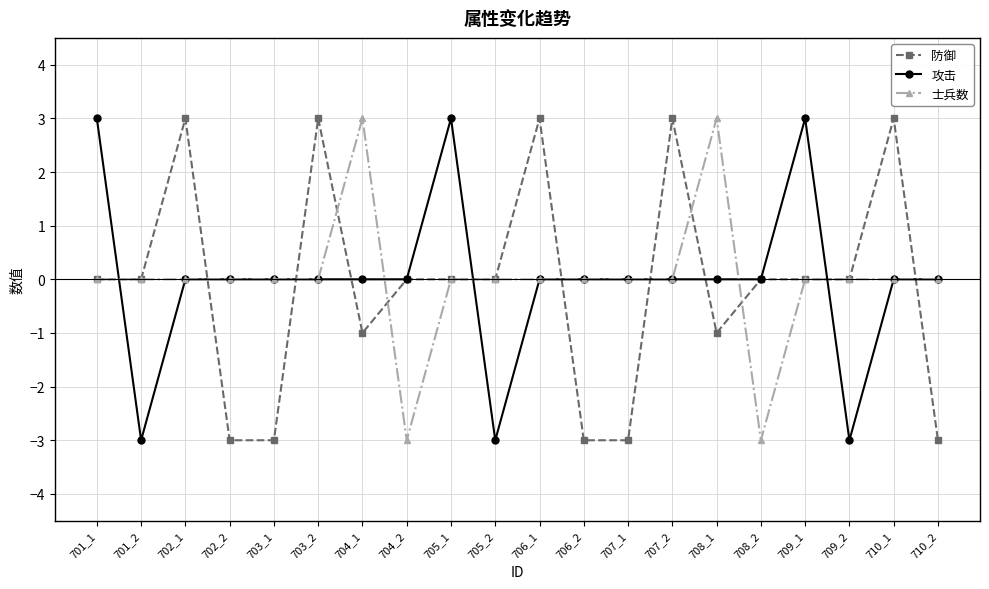

How many 攻击 values are between 0 and 1?

14